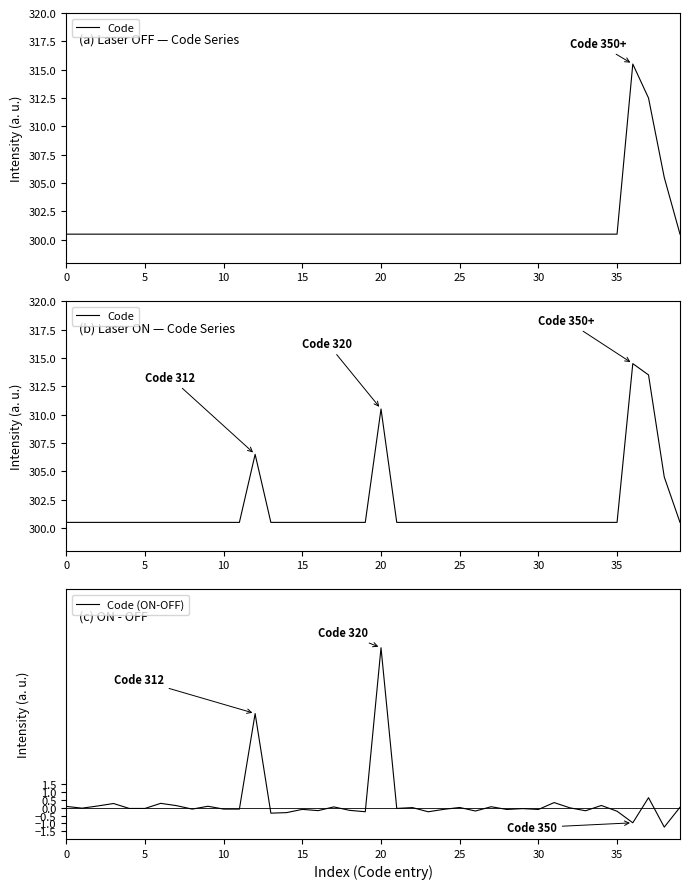

At which label is Code closest to 307?

12